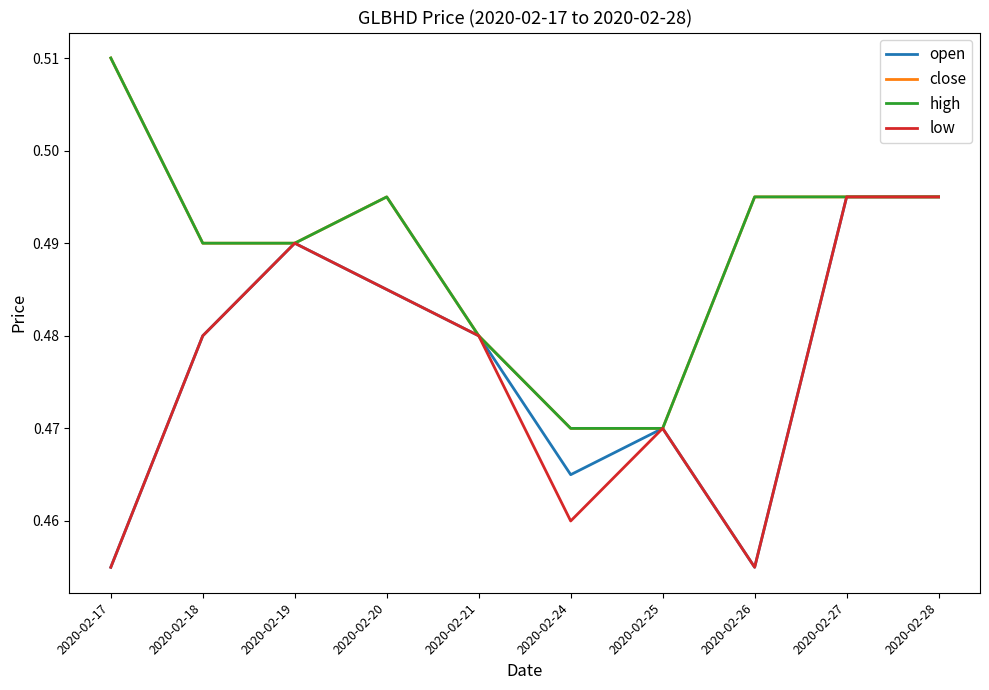

Which category has the lowest value across all series?

2020-02-17